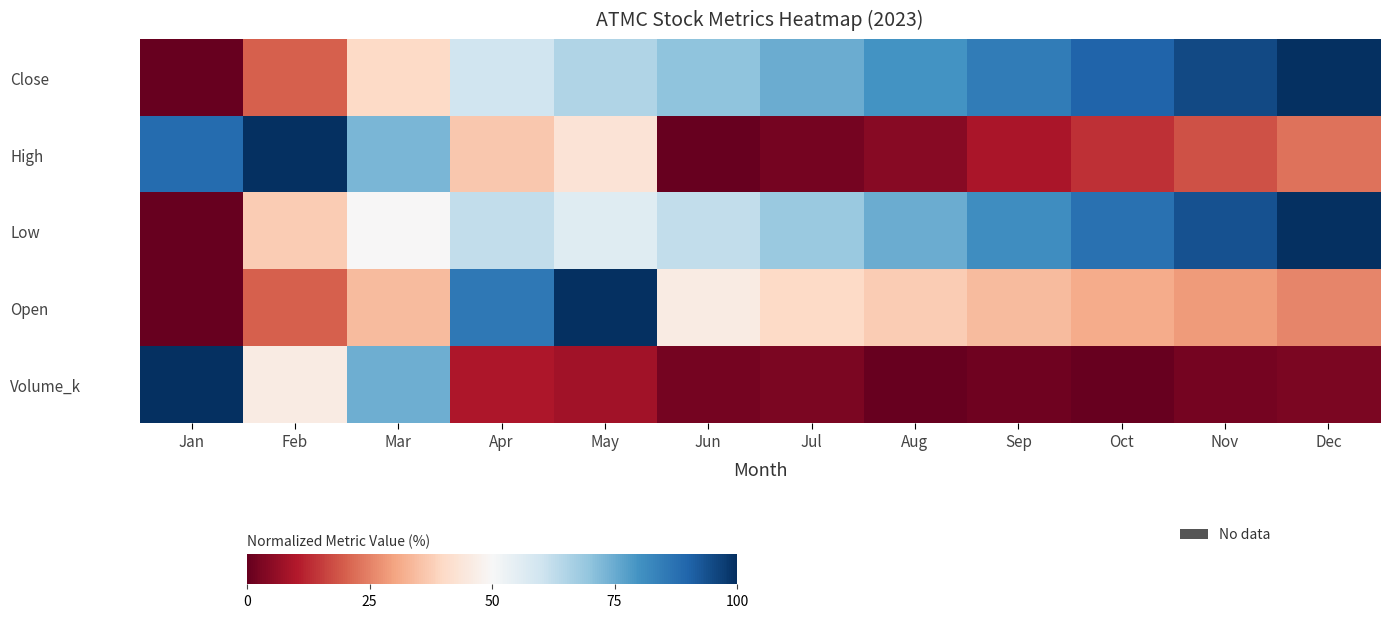

Which category has the lowest value across all series?

Jan